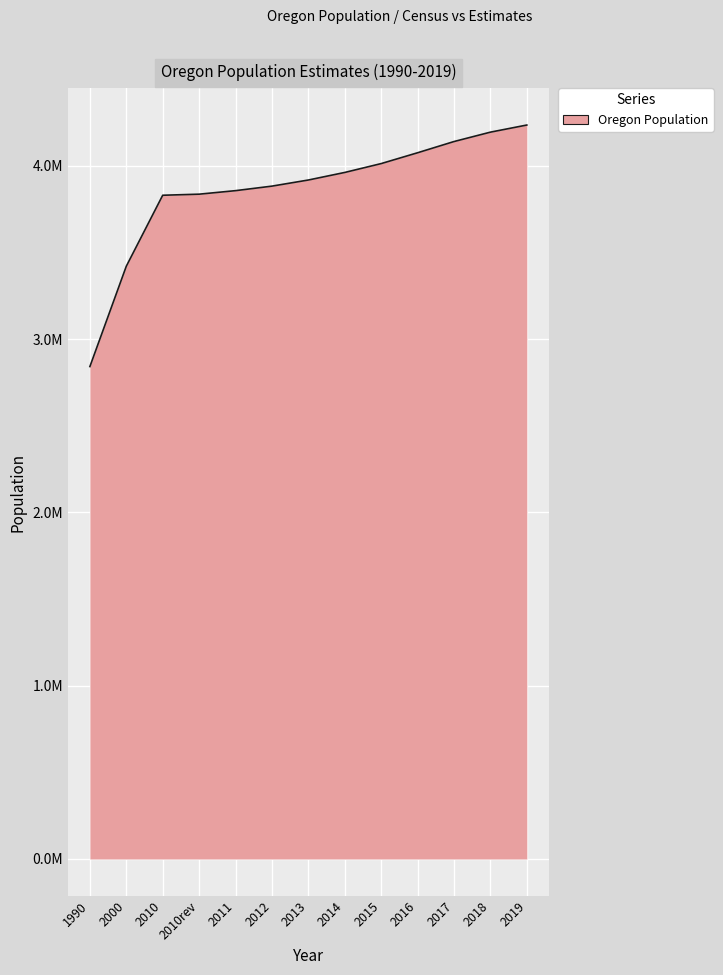

Does the chart display data point markers on the line(s)?

No